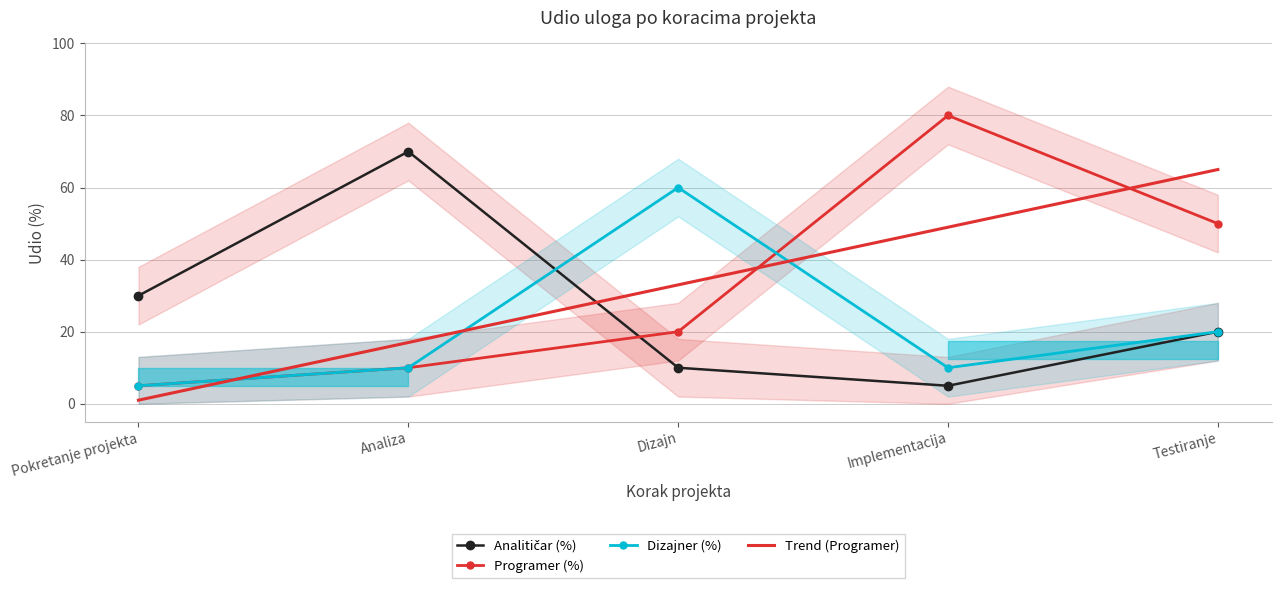

Where is the first local minimum for Dizajner (%)?

Implementacija